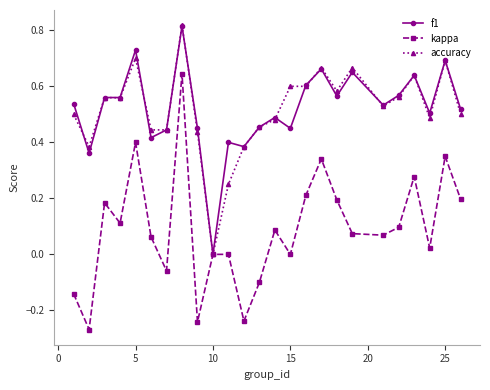

Which series has the largest range (max minus min)?

kappa